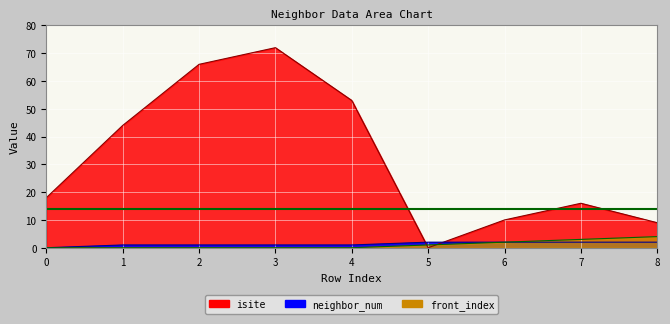

Between 3 and 1, which is larger?

3